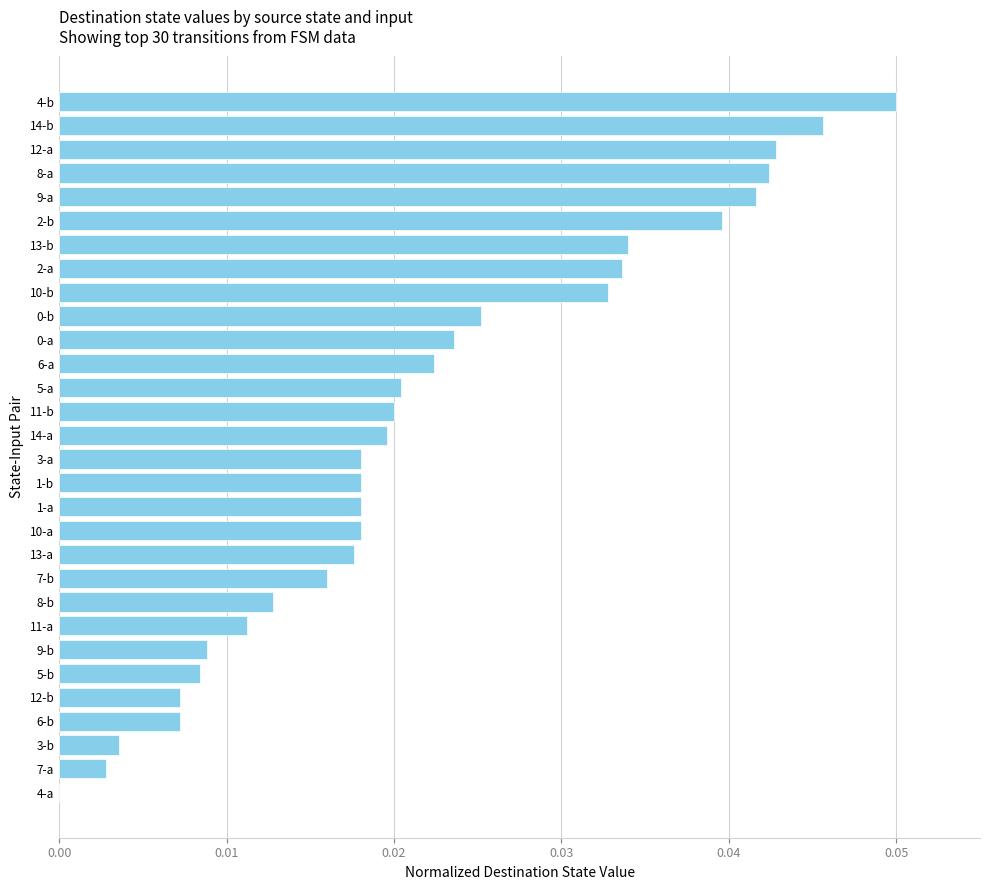

Which category has the highest value across all series?

4-b